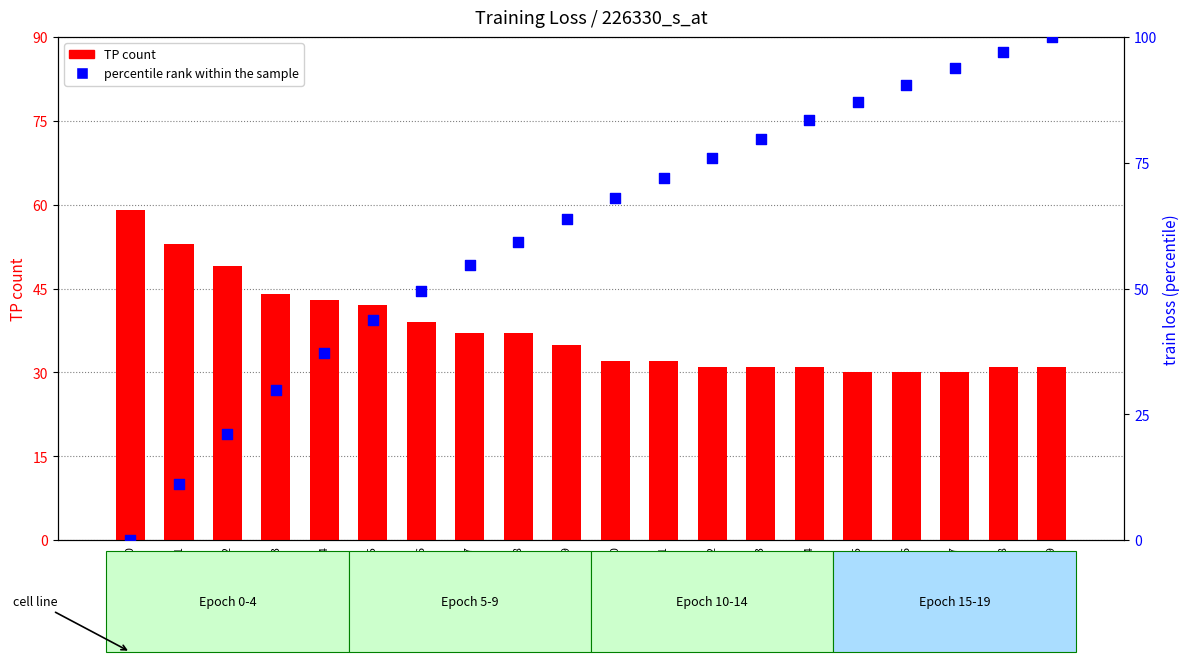

Which series reaches the minimum Y coordinate?

percentile rank within sample